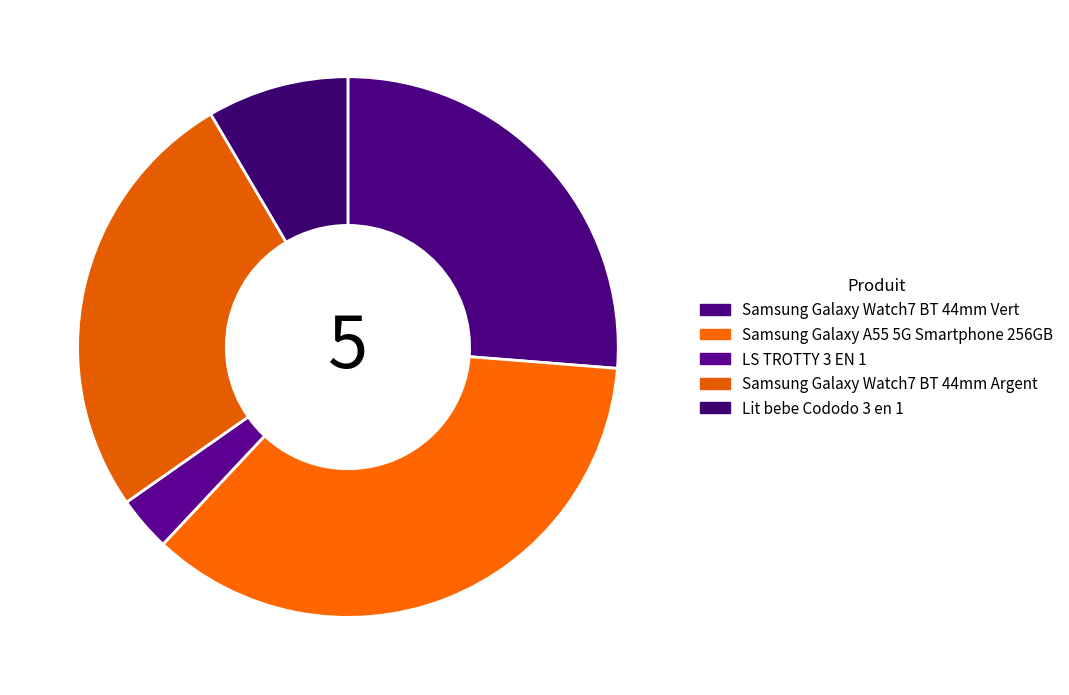

Rank the categories by value from lowest to highest.

LS TROTTY 3 EN 1, Lit bebe Cododo 3 en 1, Samsung Galaxy A55 5G Smartphone 256GB, Samsung Galaxy Watch7 BT 44mm Argent, Samsung Galaxy Watch7 BT 44mm Vert